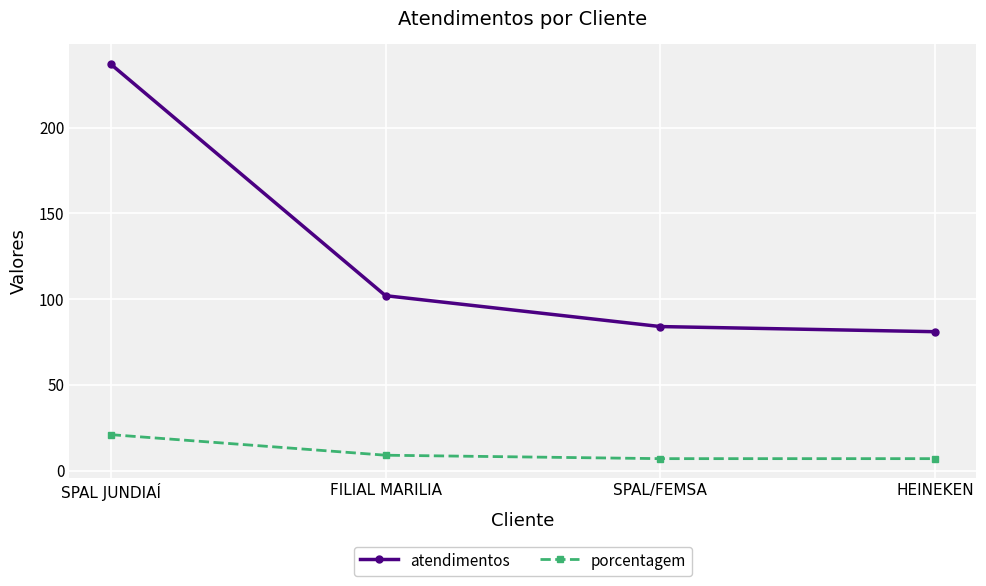

How many data points does each series have?

4